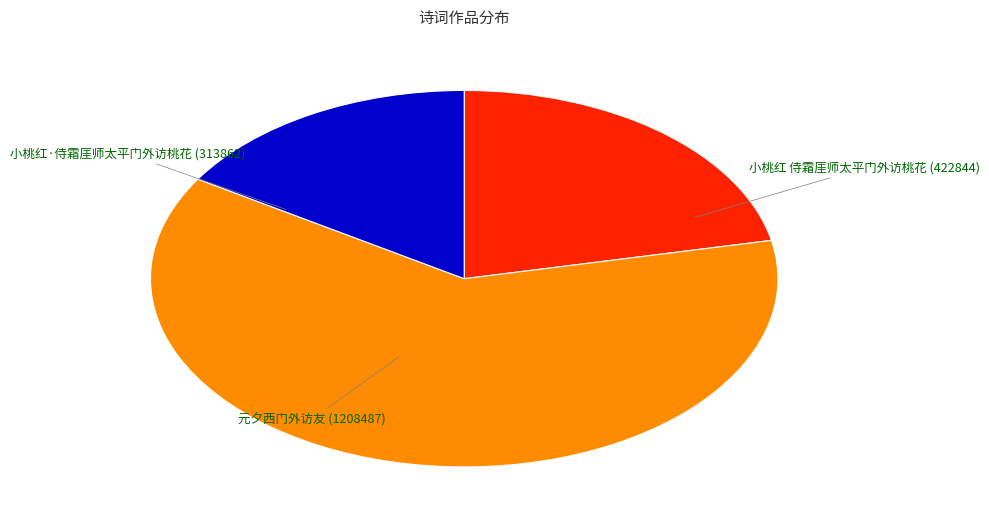

Does 元夕西门外访友 account for over 50% of the chart?

Yes